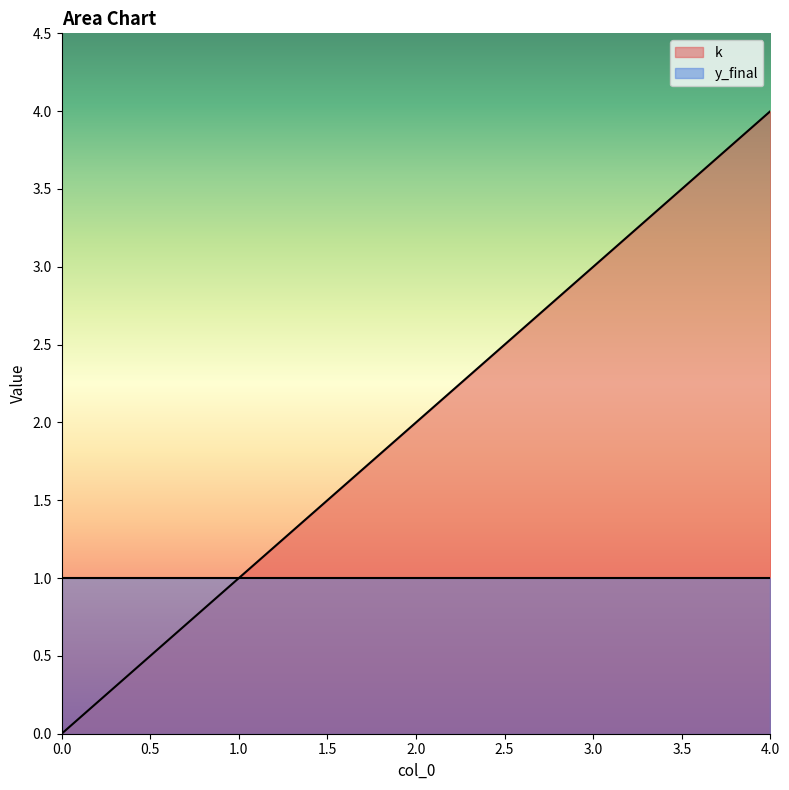

Rank the categories by value from highest to lowest.

4, 3, 2, 1, 0